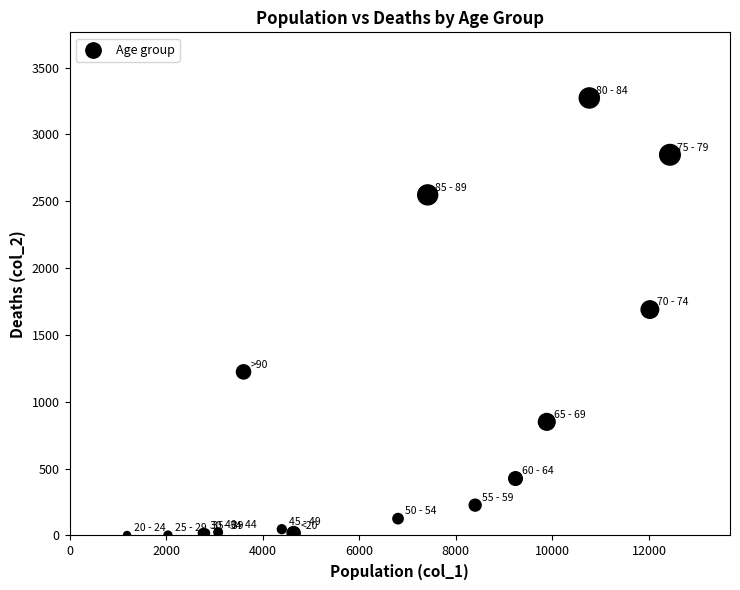

What Y value in the scatter plot is closest to 1638?

1690